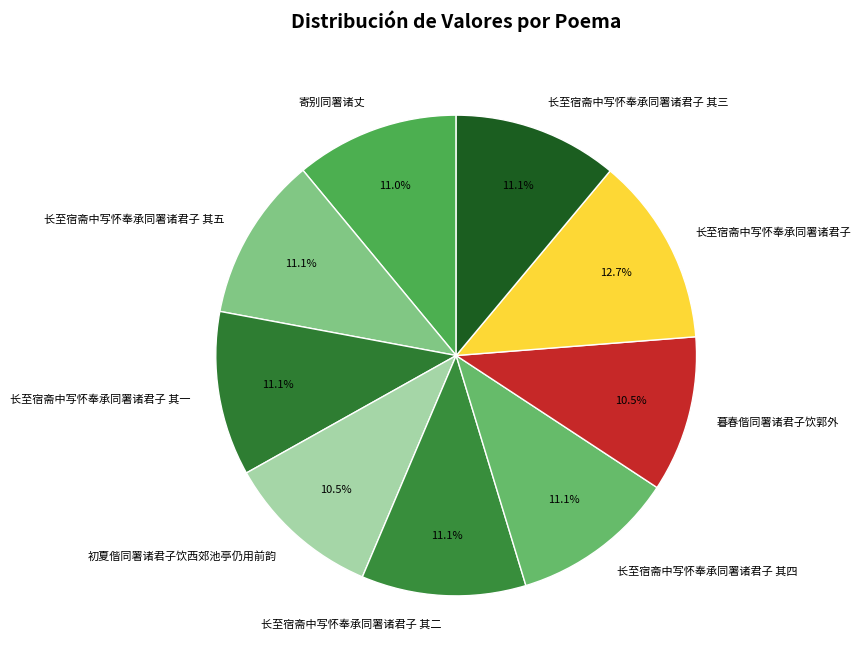

Which has a higher value, 暮春偕同署诸君子饮郭外 or 长至宿斋中写怀奉承同署诸君子 其一?

长至宿斋中写怀奉承同署诸君子 其一